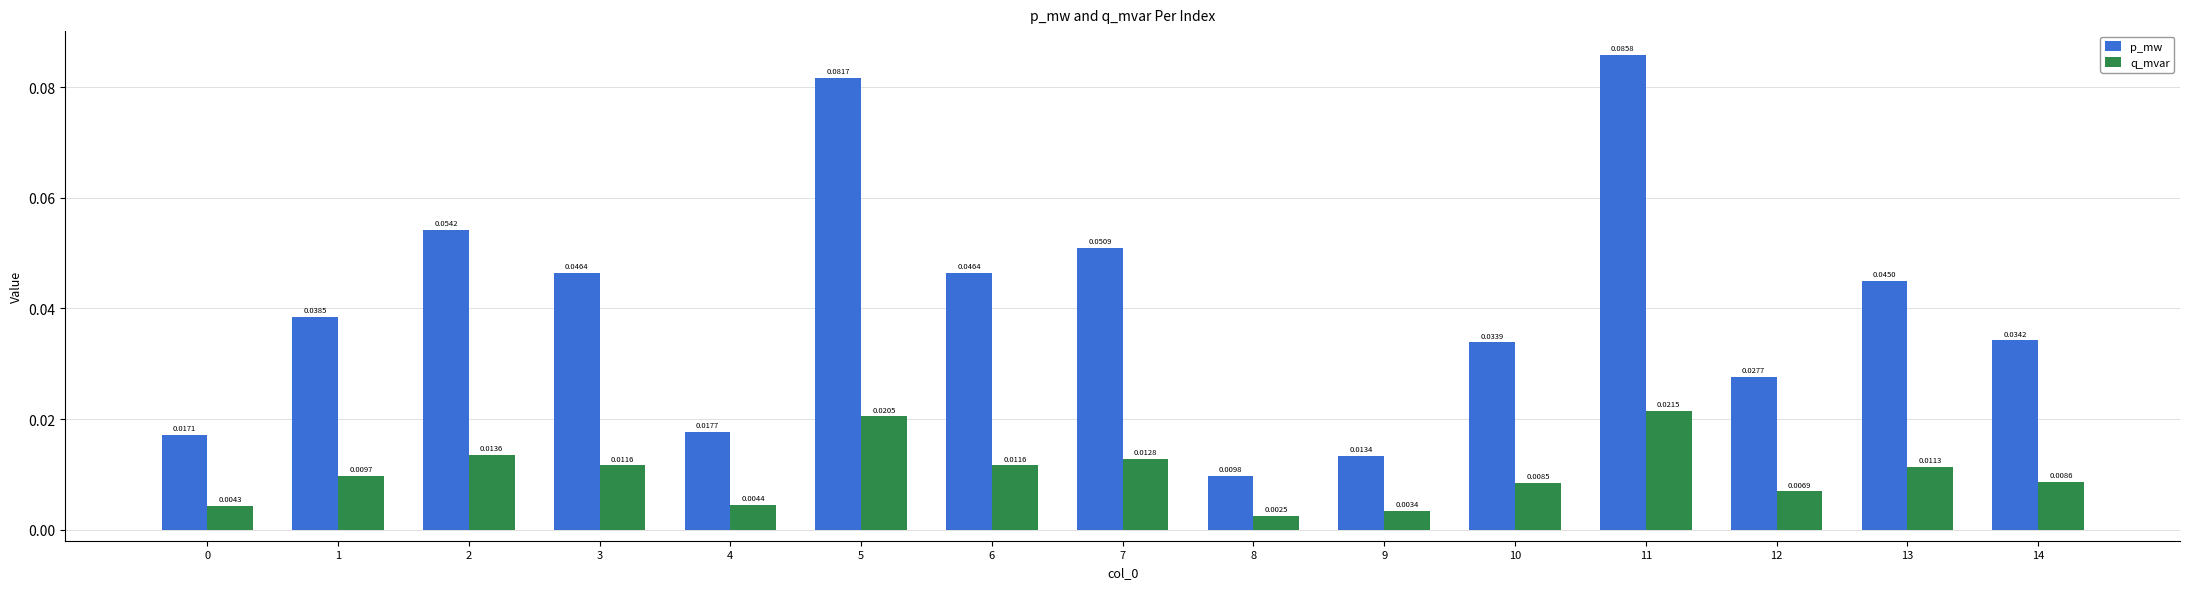

What is the sum of all p_mw values?

0.6